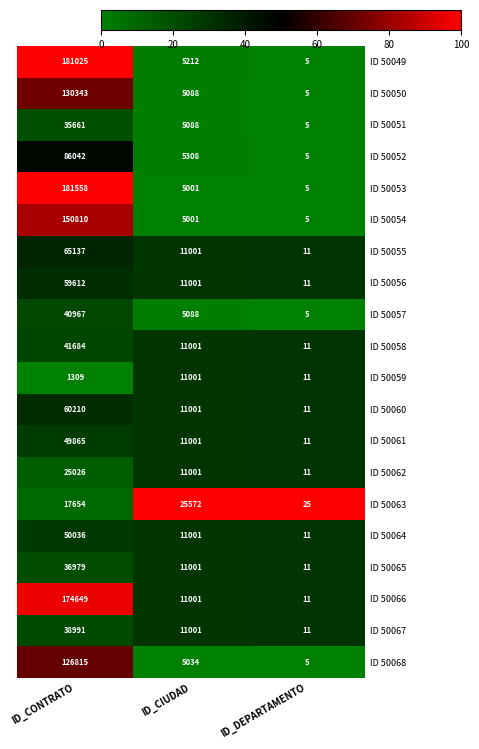

Rank the series by their maximum value, from highest to lowest.

ID 50053, ID 50049, ID 50066, ID 50054, ID 50050, ID 50068, ID 50052, ID 50055, ID 50060, ID 50056, ID 50064, ID 50061, ID 50058, ID 50057, ID 50067, ID 50065, ID 50051, ID 50063, ID 50062, ID 50059